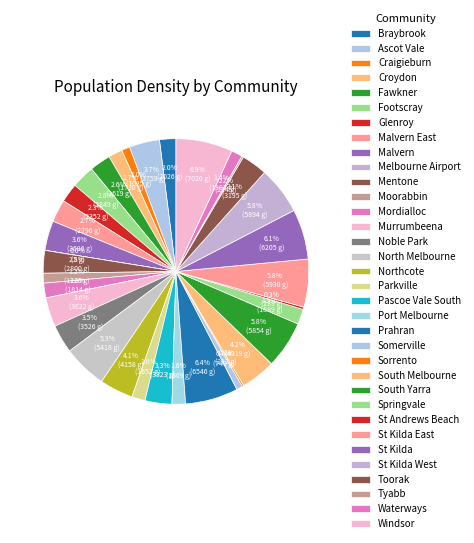

Count the number of slices in the pie.

34